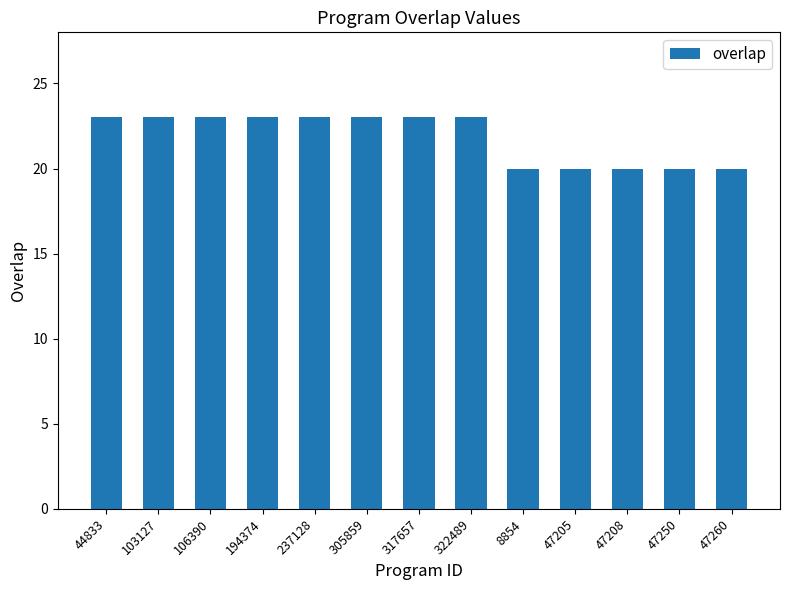

Is it true that the value at 47208 is 4?

False